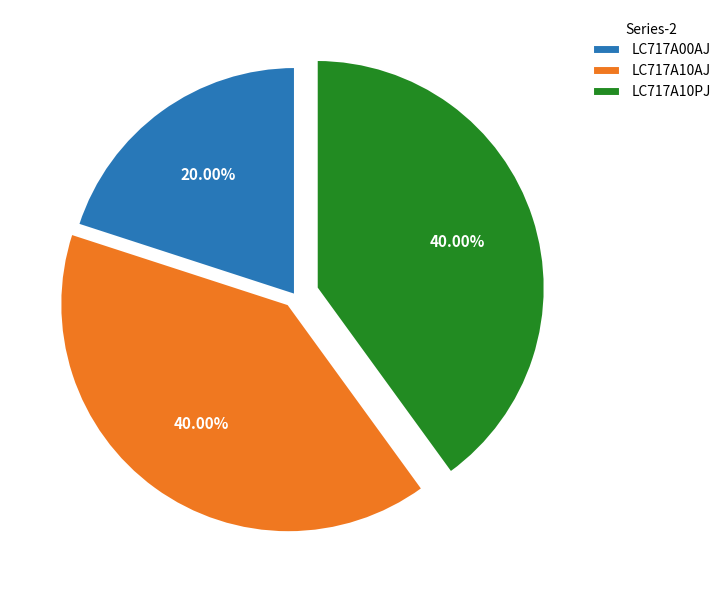

Does any single category account for the majority?

No